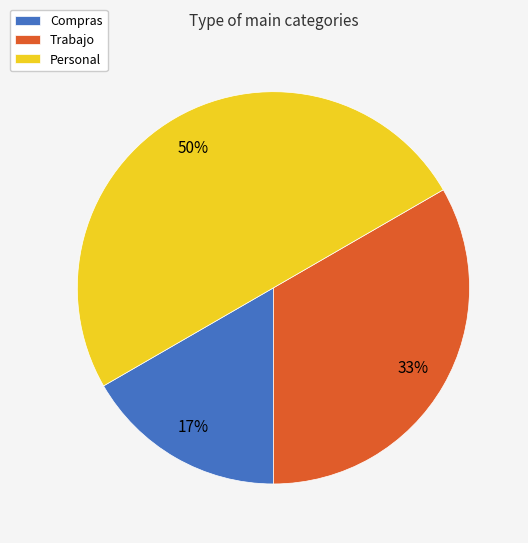

Do Compras and Personal together represent more than half of the pie?

Yes